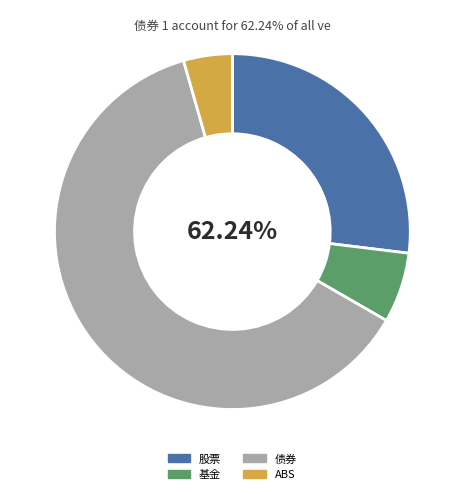

Is it true that 基金 is 6% of the pie?

True